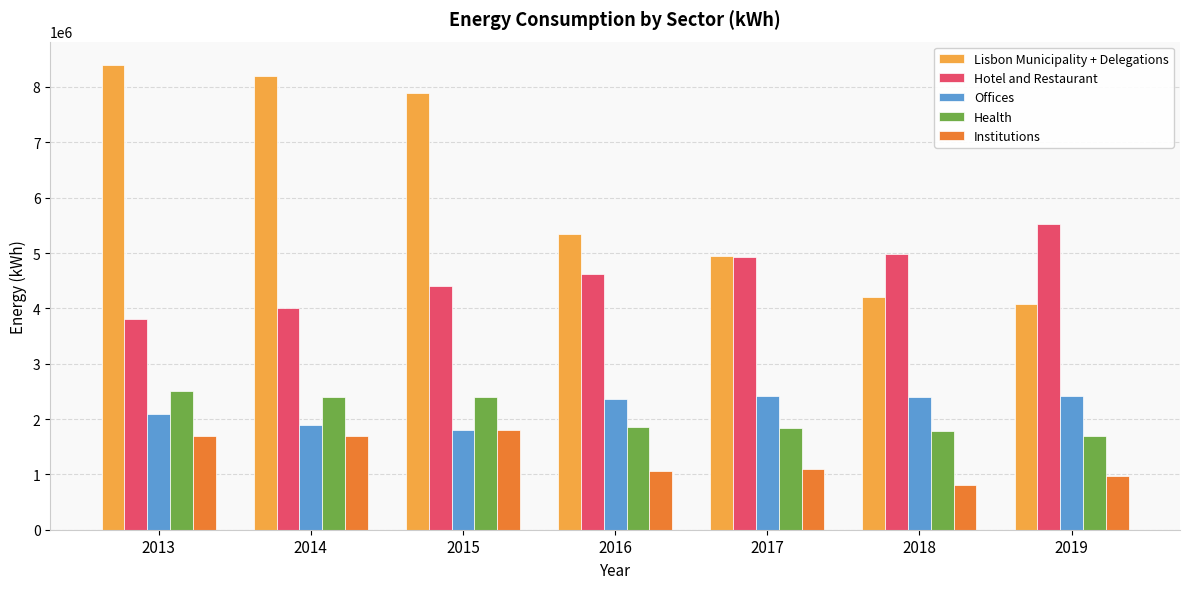

Where does the Health series first go above 1847941?

2013